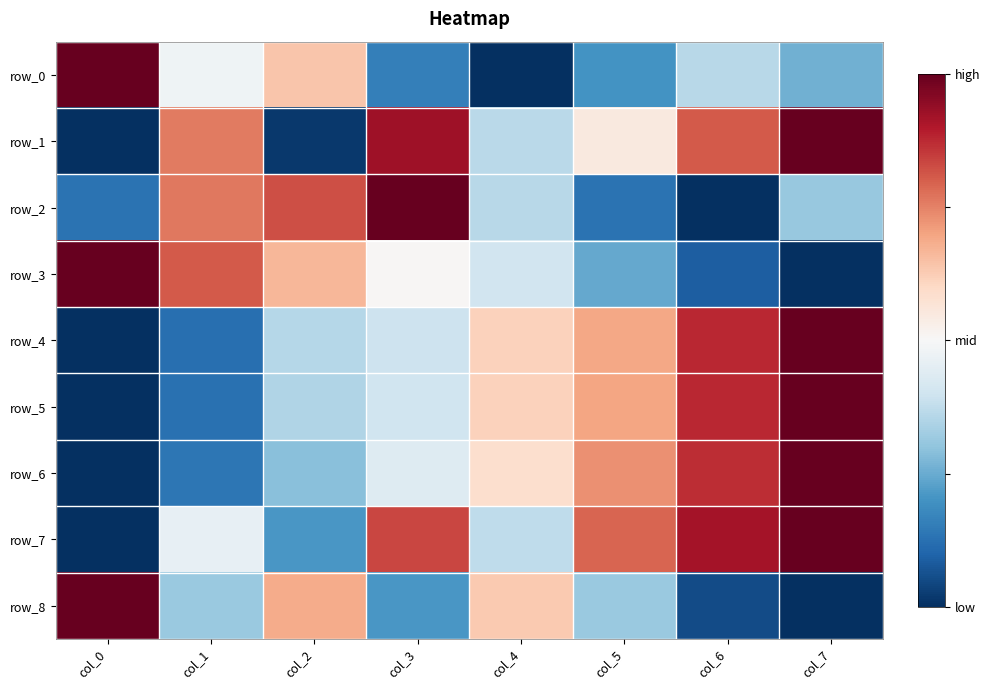

Which has a higher value, col_3 or col_6?

col_6